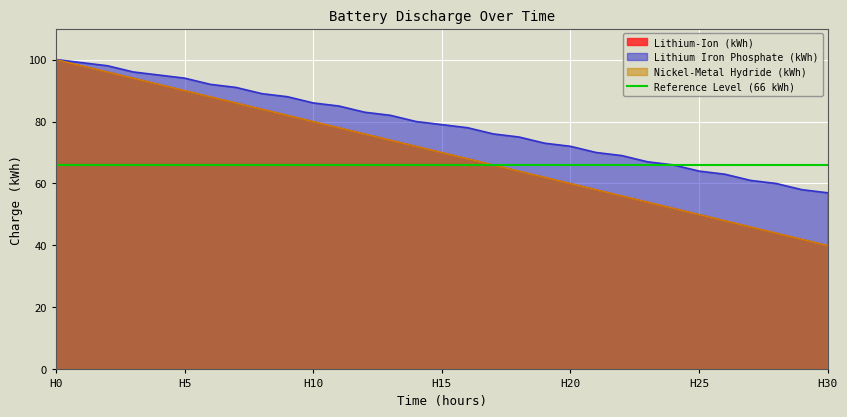

Rank the categories by Nickel-Metal Hydride (kWh) value from lowest to highest.

30, 29, 28, 27, 26, 25, 24, 23, 22, 21, 20, 19, 18, 17, 16, 15, 14, 13, 12, 11, 10, 9, 8, 7, 6, 5, 4, 3, 2, 1, 0